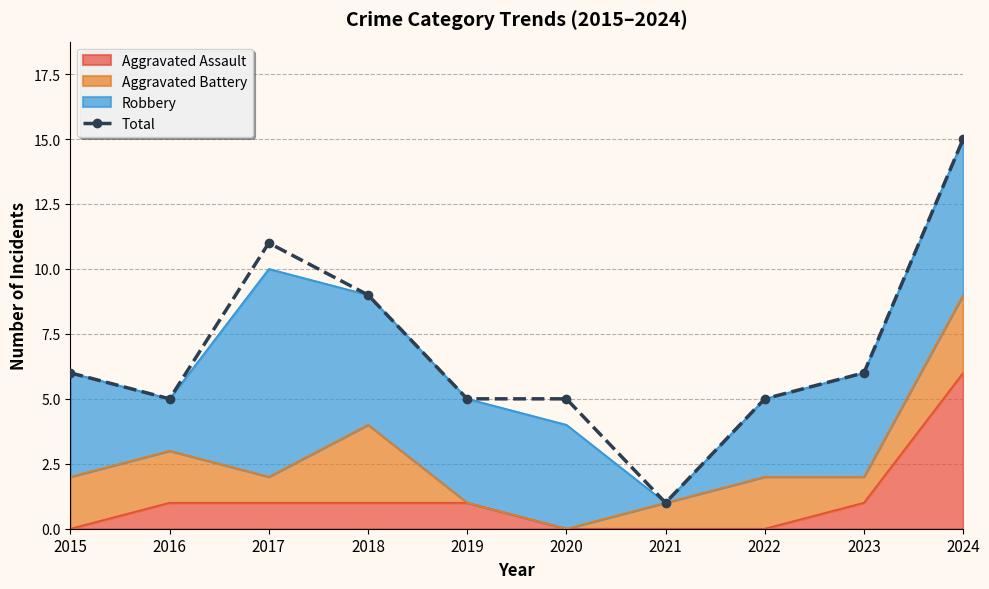

Rank the categories by value from lowest to highest.

2021, 2016, 2019, 2020, 2022, 2015, 2023, 2018, 2017, 2024